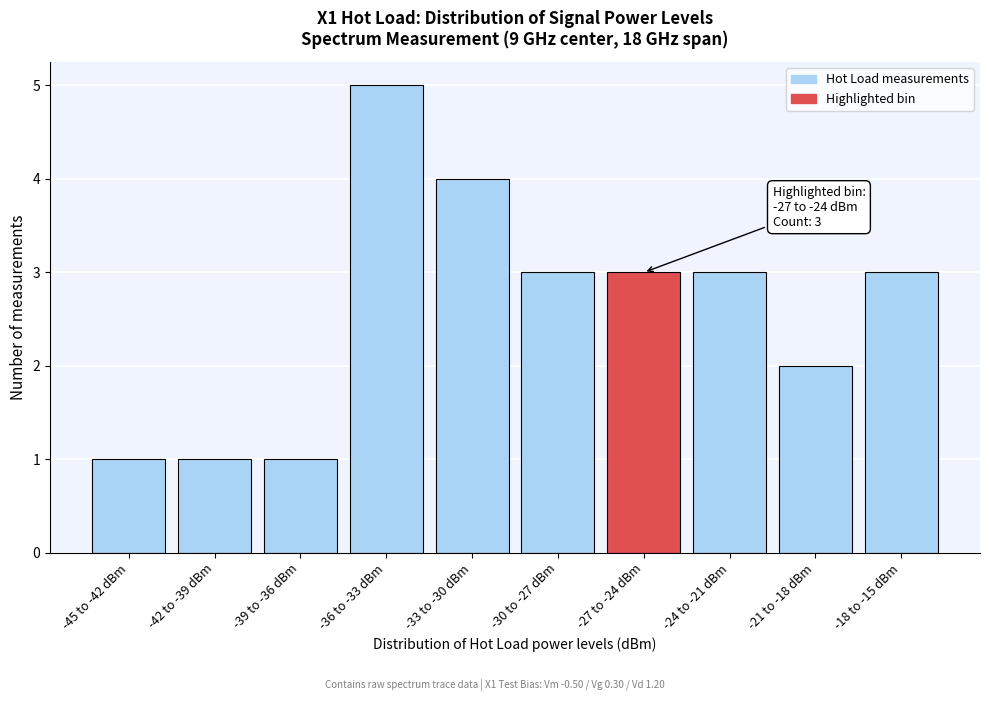

Reading left to right, list all the values displayed in this chart.

1	1	1	5	4	3	3	3	2	3